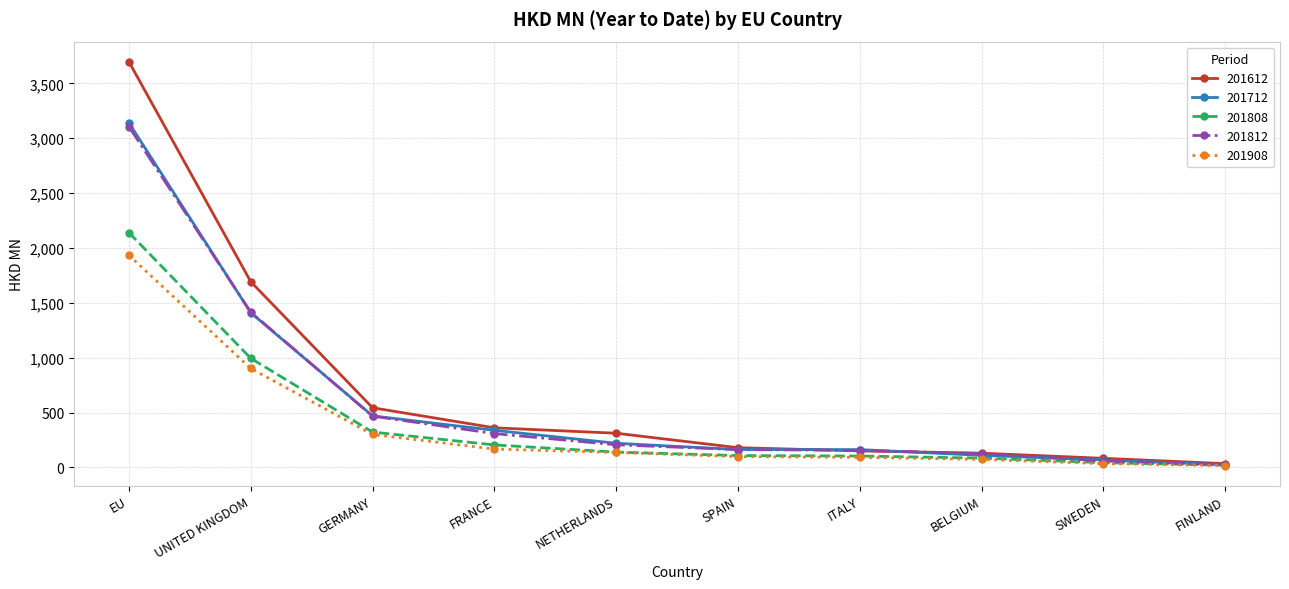

How many lines are shown in the chart?

5